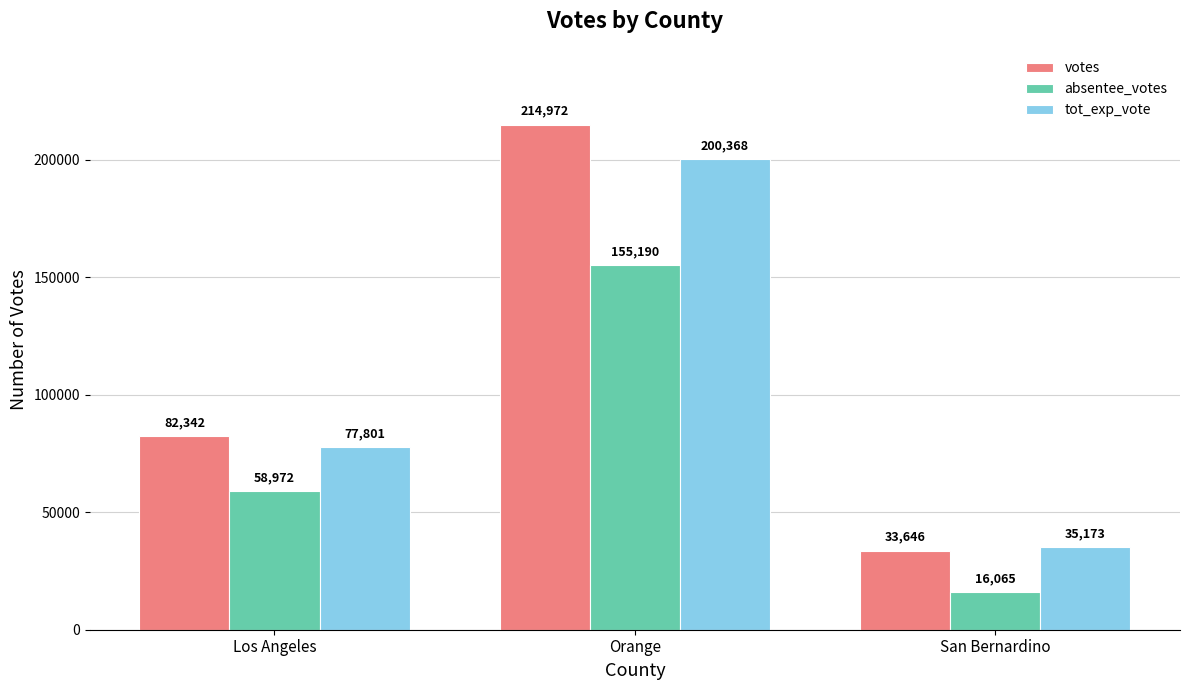

What is the difference between the maximum and minimum values in the absentee_votes series?

139125